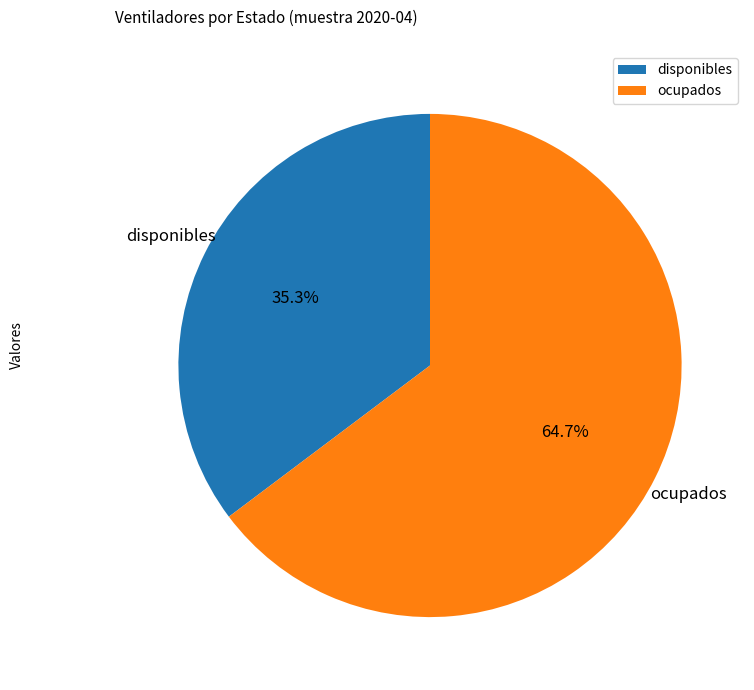

Is there any slice that represents more than half of the pie?

Yes